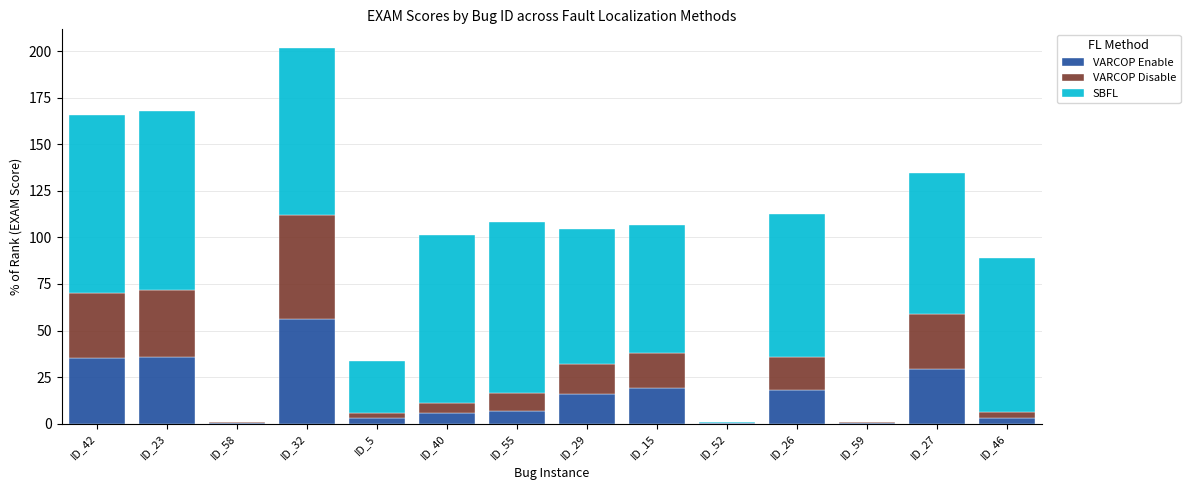

At which category is the sum across all series the highest?

ID_32